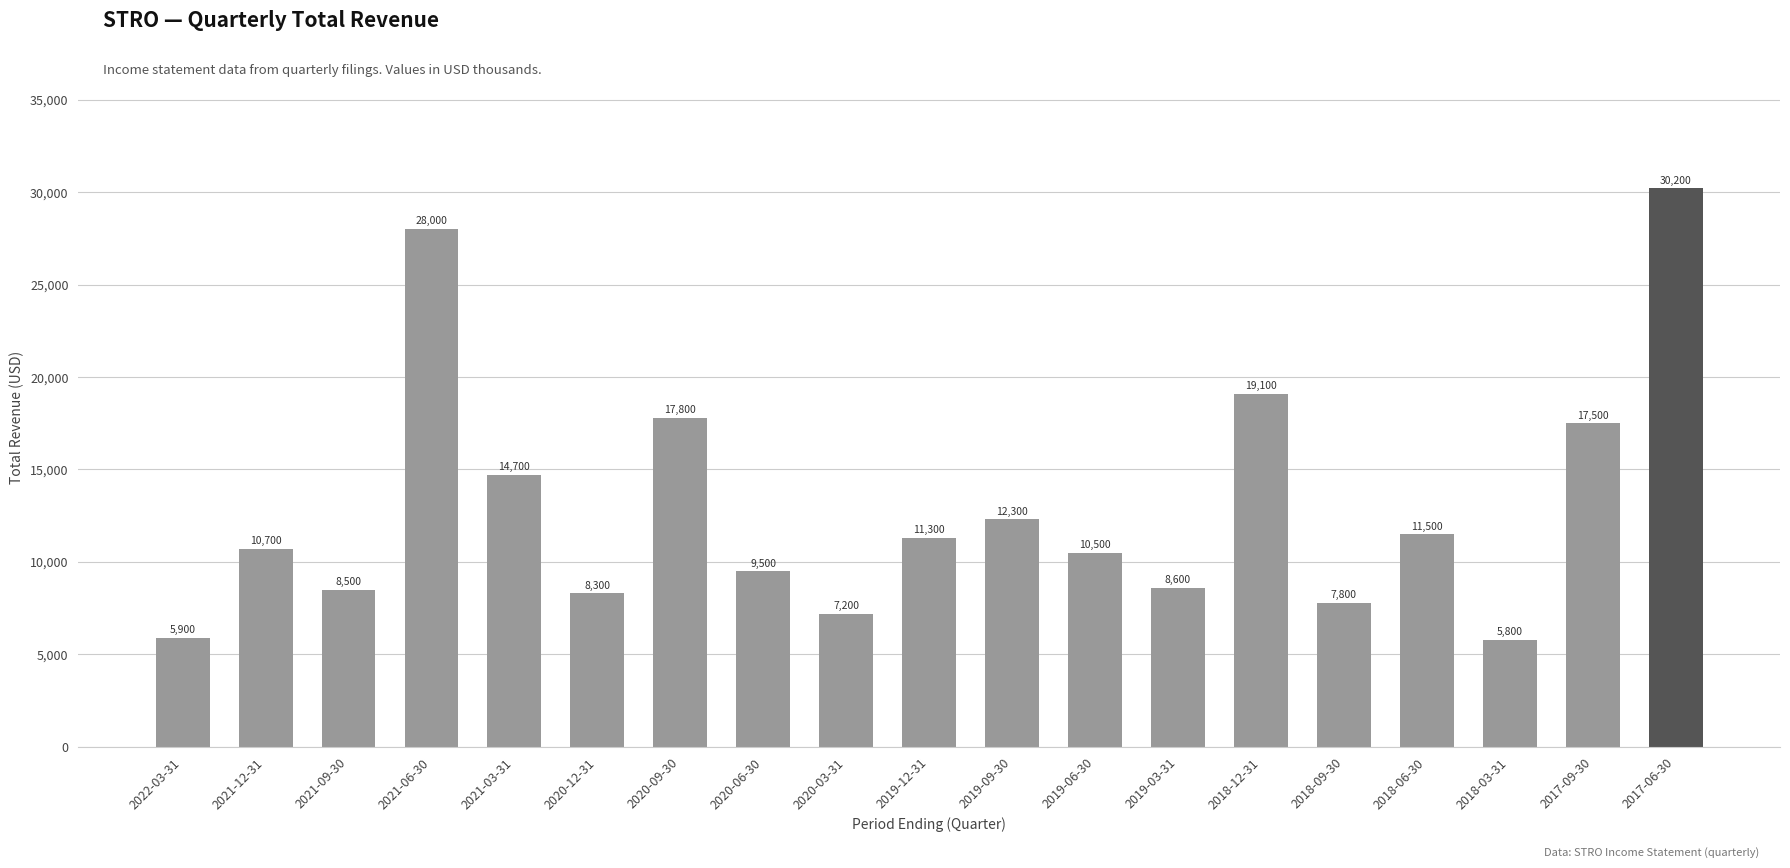

Reading right to left, transcribe all the data shown in this chart.

2017-06-30=30200	2017-09-30=17500	2018-03-31=5800	2018-06-30=11500	2018-09-30=7800	2018-12-31=19100	2019-03-31=8600	2019-06-30=10500	2019-09-30=12300	2019-12-31=11300	2020-03-31=7200	2020-06-30=9500	2020-09-30=17800	2020-12-31=8300	2021-03-31=14700	2021-06-30=28000	2021-09-30=8500	2021-12-31=10700	2022-03-31=5900